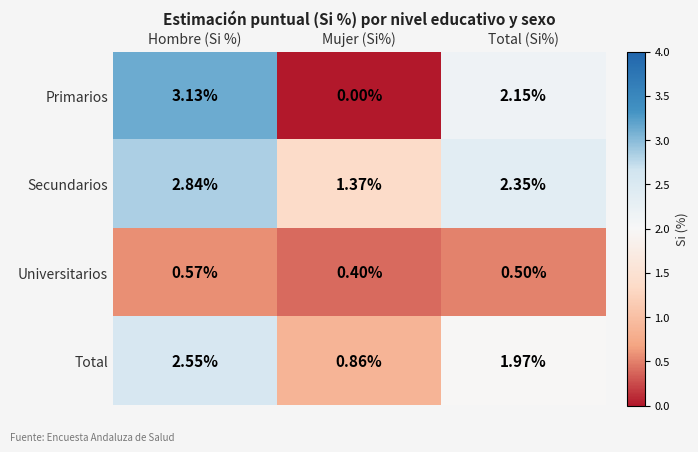

Rank the categories by Primarios value from highest to lowest.

Hombre (Si %), Total (Si%), Mujer (Si%)